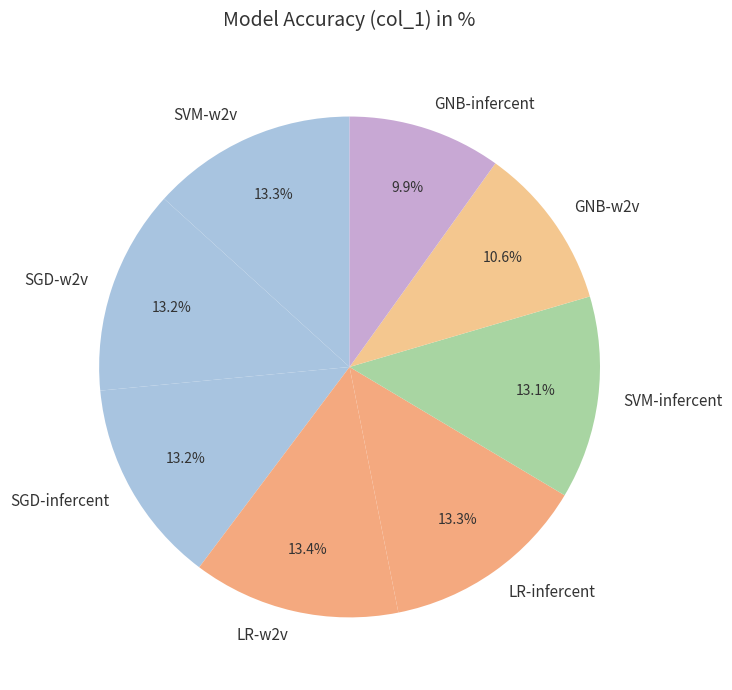

The SVM-infercent slice represents 21% of the pie. True or false?

False